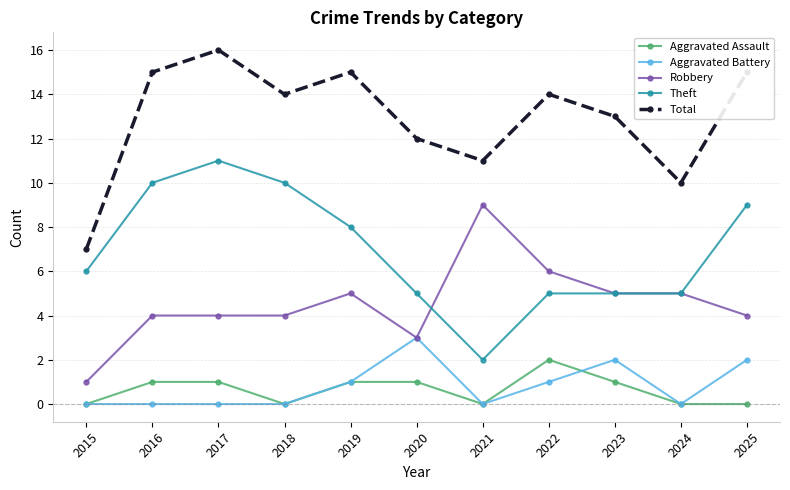

True or false: Aggravated Assault and Theft intersect in this chart.

False